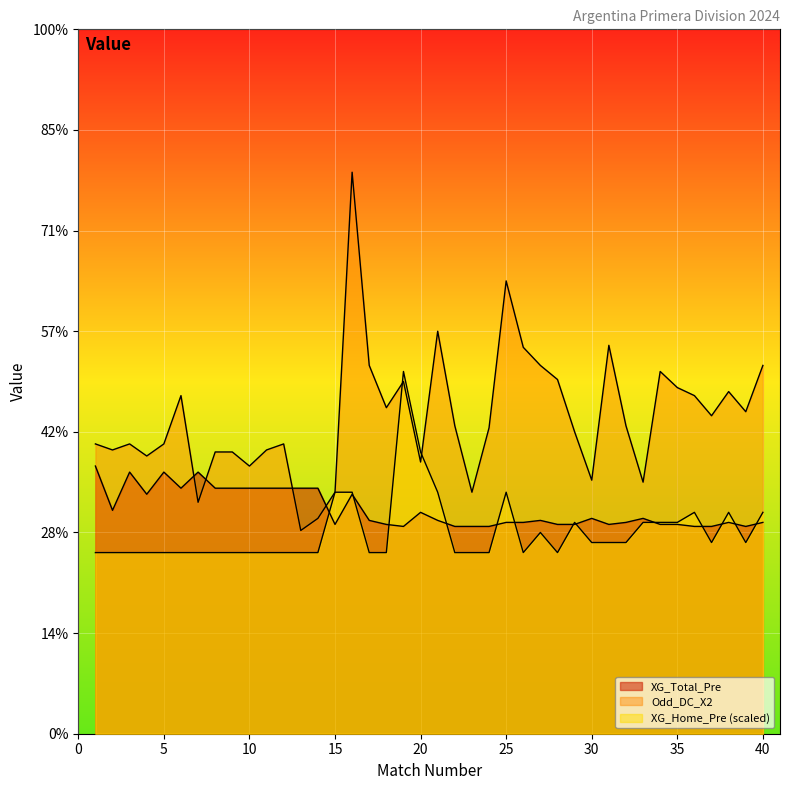

Does the chart display data point markers on the line(s)?

No